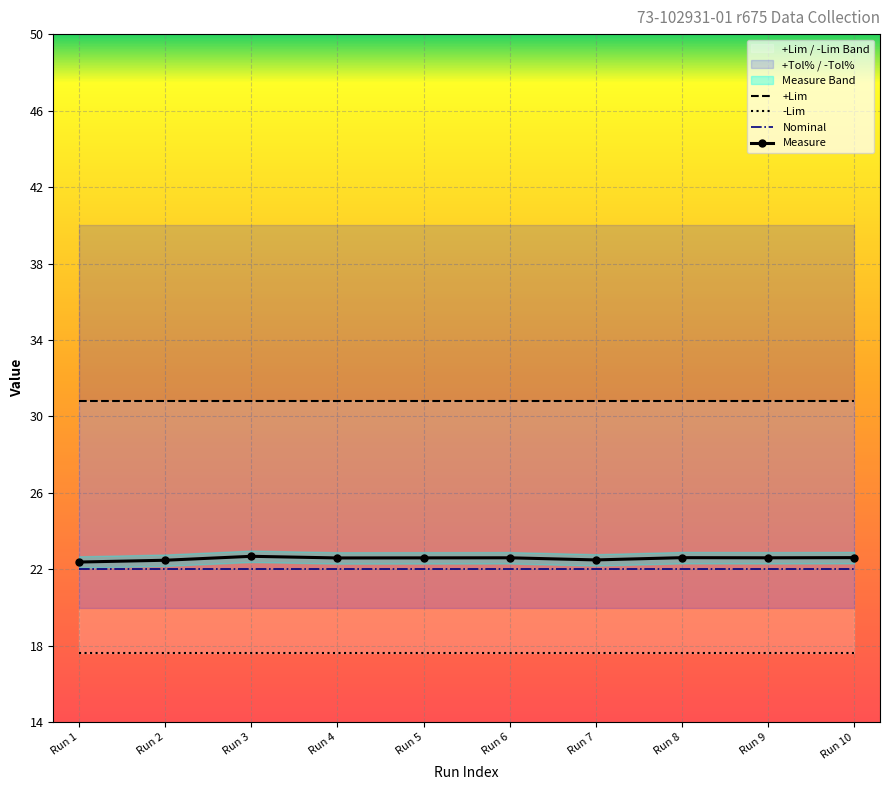

True or false: Nominal has more than 1 points higher than both neighbors.

False